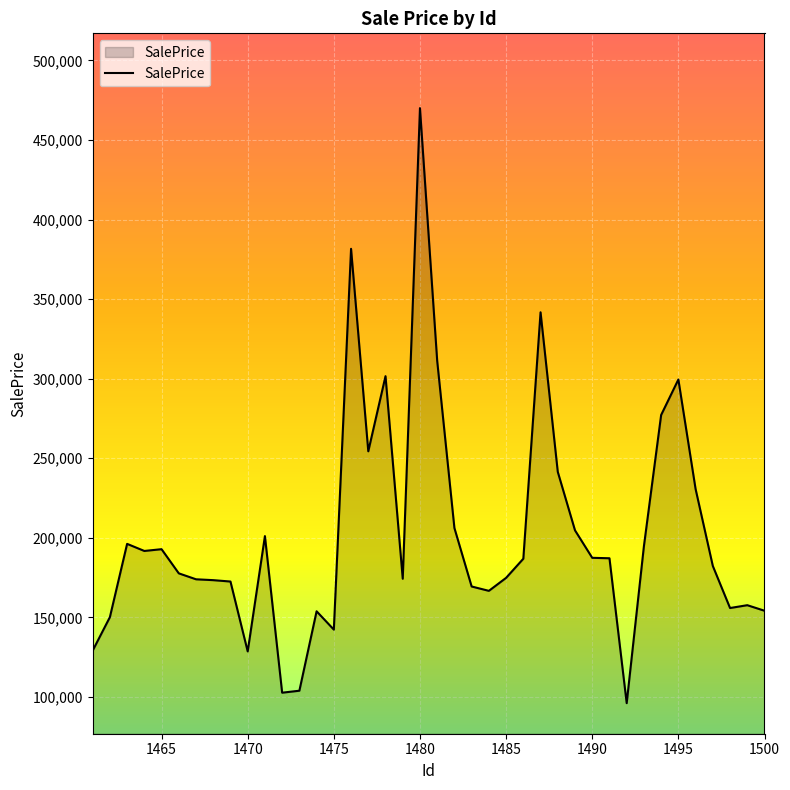

What is the minimum value shown in the chart?

96053.3